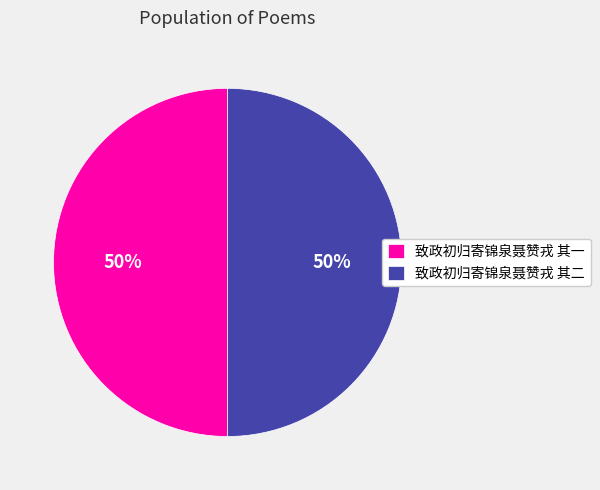

To the nearest percent, what is the combined percentage of 致政初归寄锦泉聂赞戎 其一 and 致政初归寄锦泉聂赞戎 其二?

100%